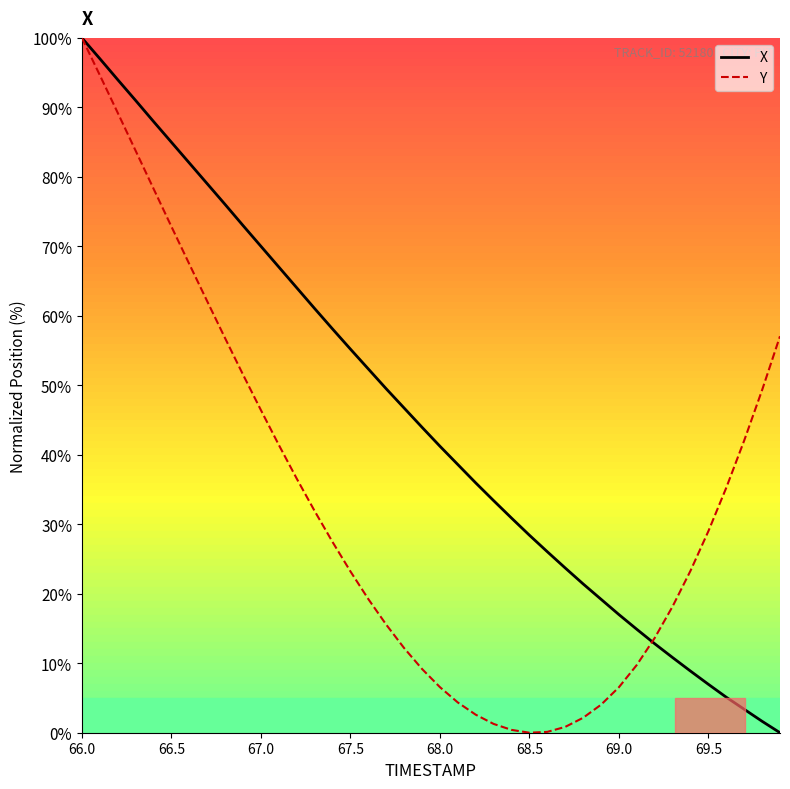

Rank the series by their average value, from highest to lowest.

X, Y